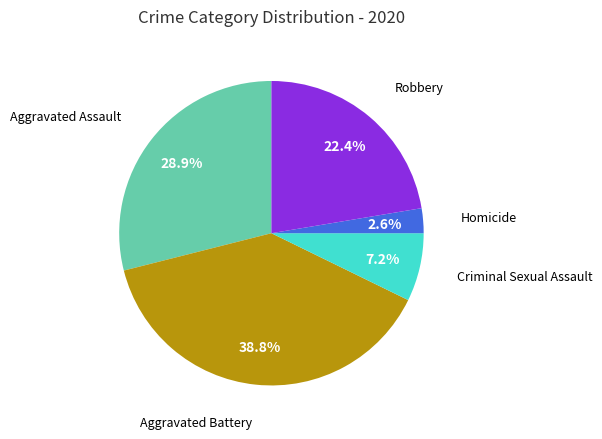

Is there a majority slice in this chart?

No